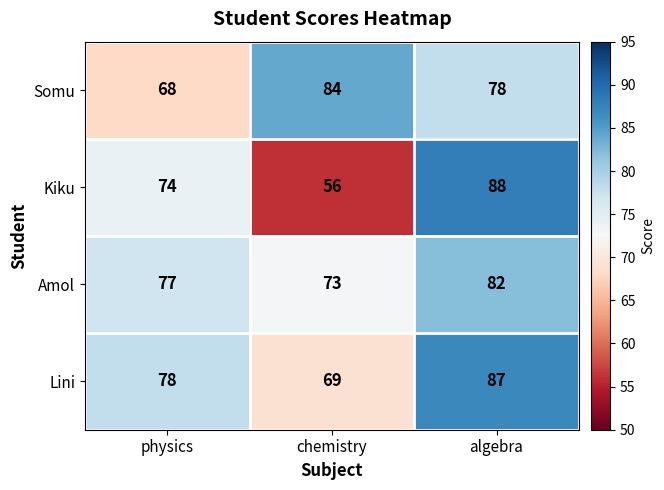

How many series are shown in this chart?

4